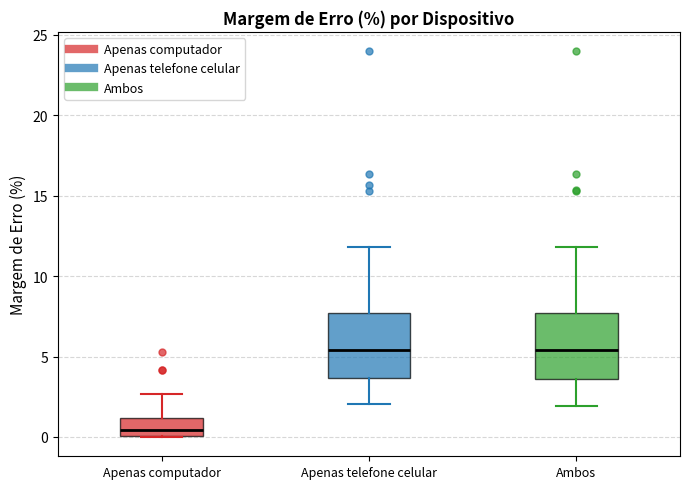

Where does the upper whisker of the box for Apenas telefone celular end on the y-axis? The values are not printed on the chart, so give them approximately, as read against the axis.

12.0